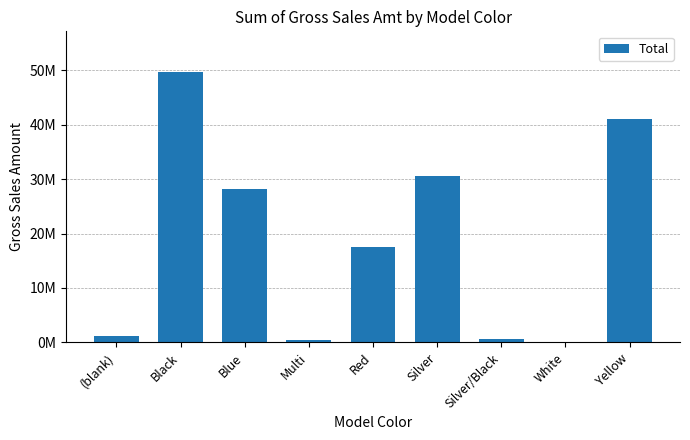

What is the sum of all values?

169332498